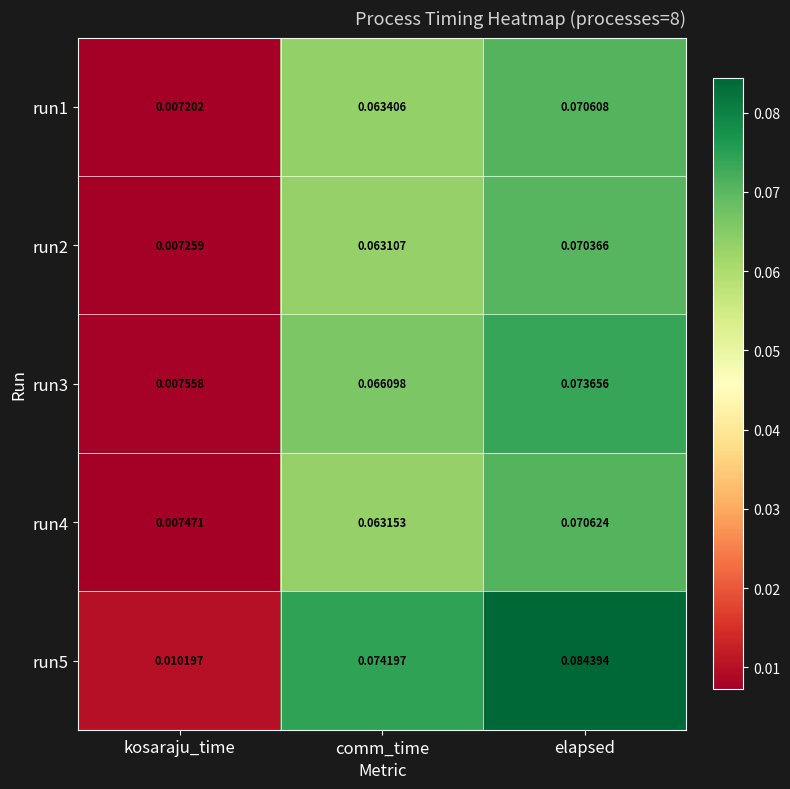

Where is run1 nearest to the value 0?

kosaraju_time